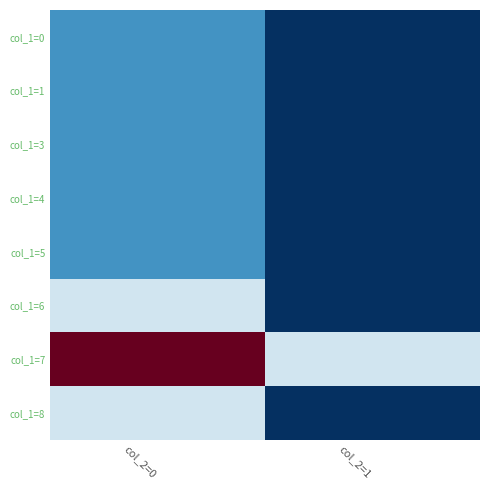

Rank the series at col_2=0 from highest to lowest value.

col_1=7, col_1=8, col_1=6, col_1=5, col_1=4, col_1=3, col_1=1, col_1=0